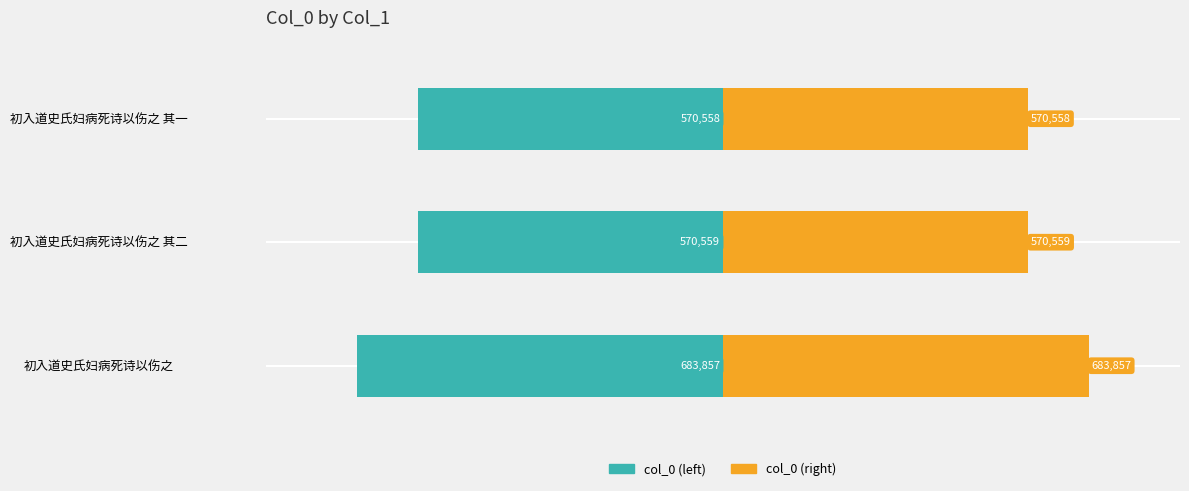

Rank the series at 初入道史氏妇病死诗以伤之 其一 from lowest to highest value.

col_0 (left), col_0 (right)